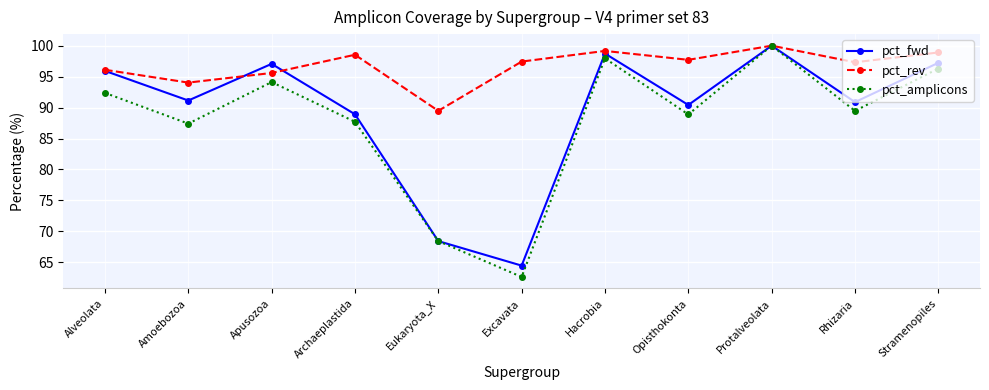

Rank the series by their average value, from lowest to highest.

pct_amplicons, pct_fwd, pct_rev